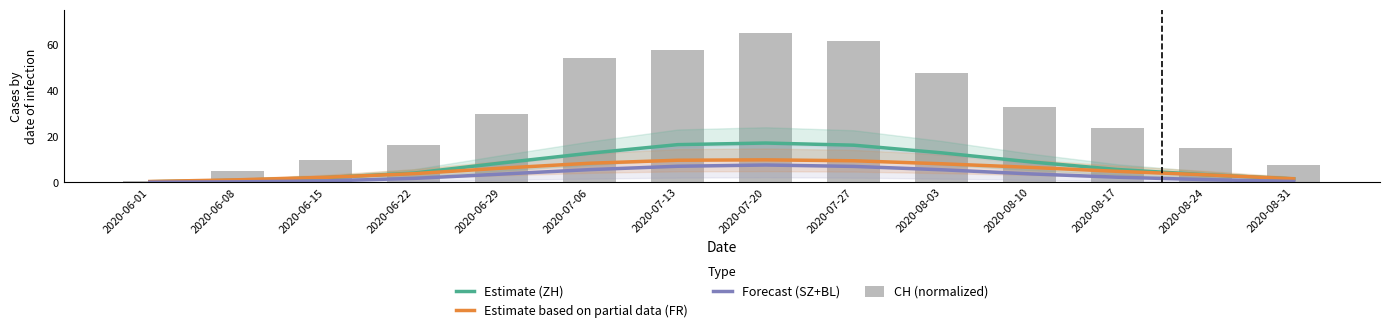

Which series has the largest total across all categories?

CH (normalized)